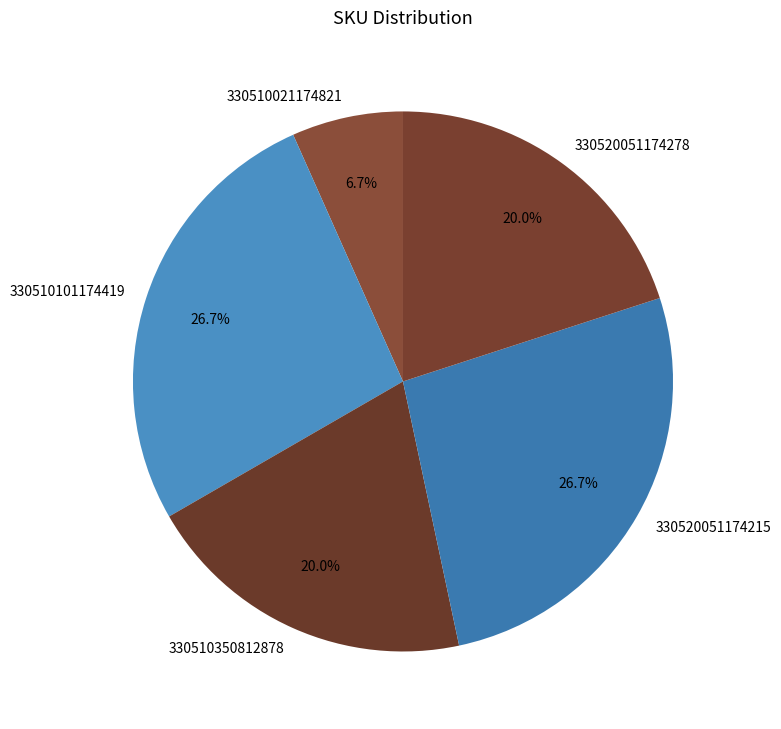

How many slices are in this pie chart?

5